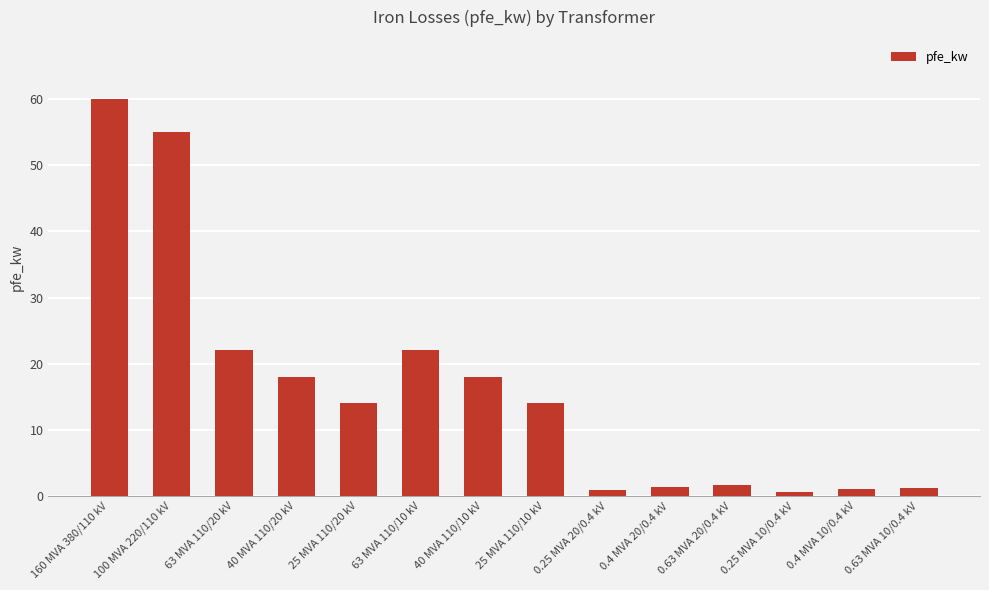

What is the sum of the values at 0.25 MVA 10/0.4 kV and 0.4 MVA 20/0.4 kV?

2.0